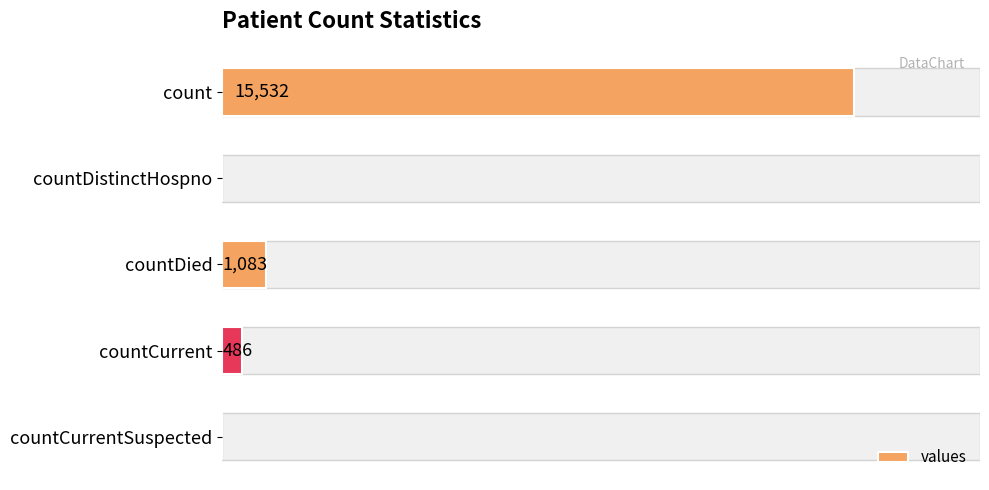

Does the chart contain any negative values?

No